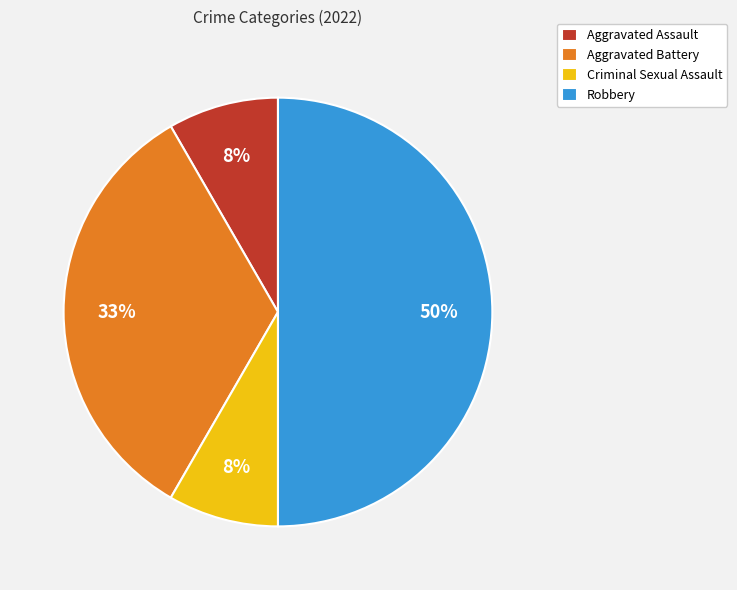

Is the sum of Robbery and Aggravated Assault greater than half?

Yes